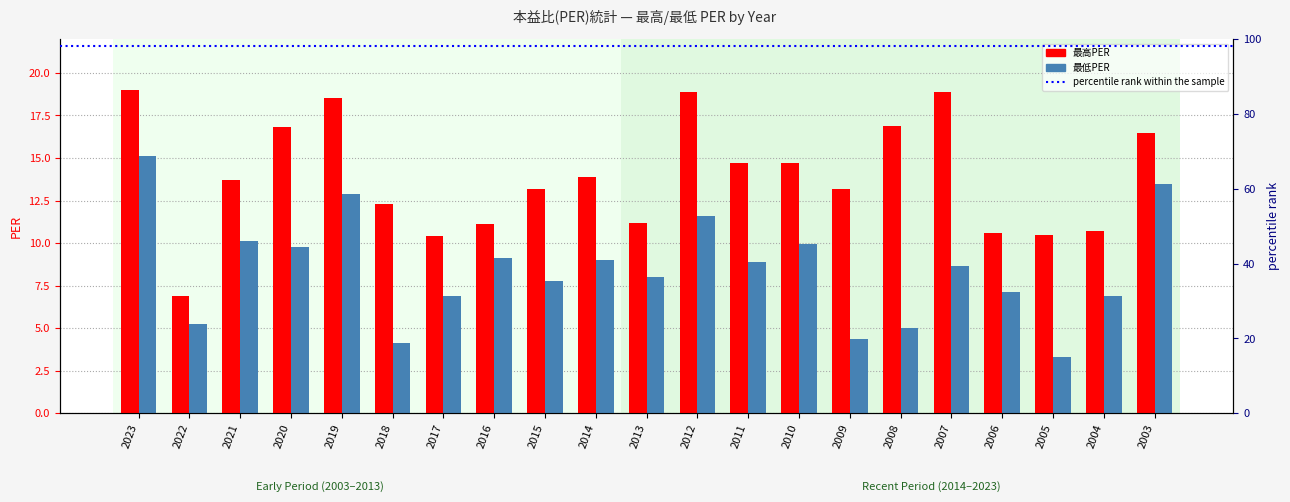

At which category is the sum across all series the highest?

2023